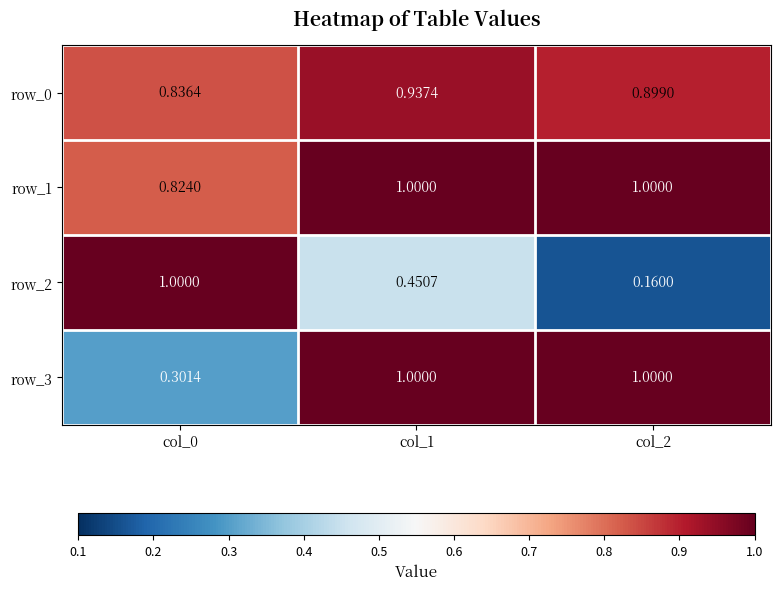

Is the value of row_3 at col_2 greater than the value of row_2 at col_2?

Yes